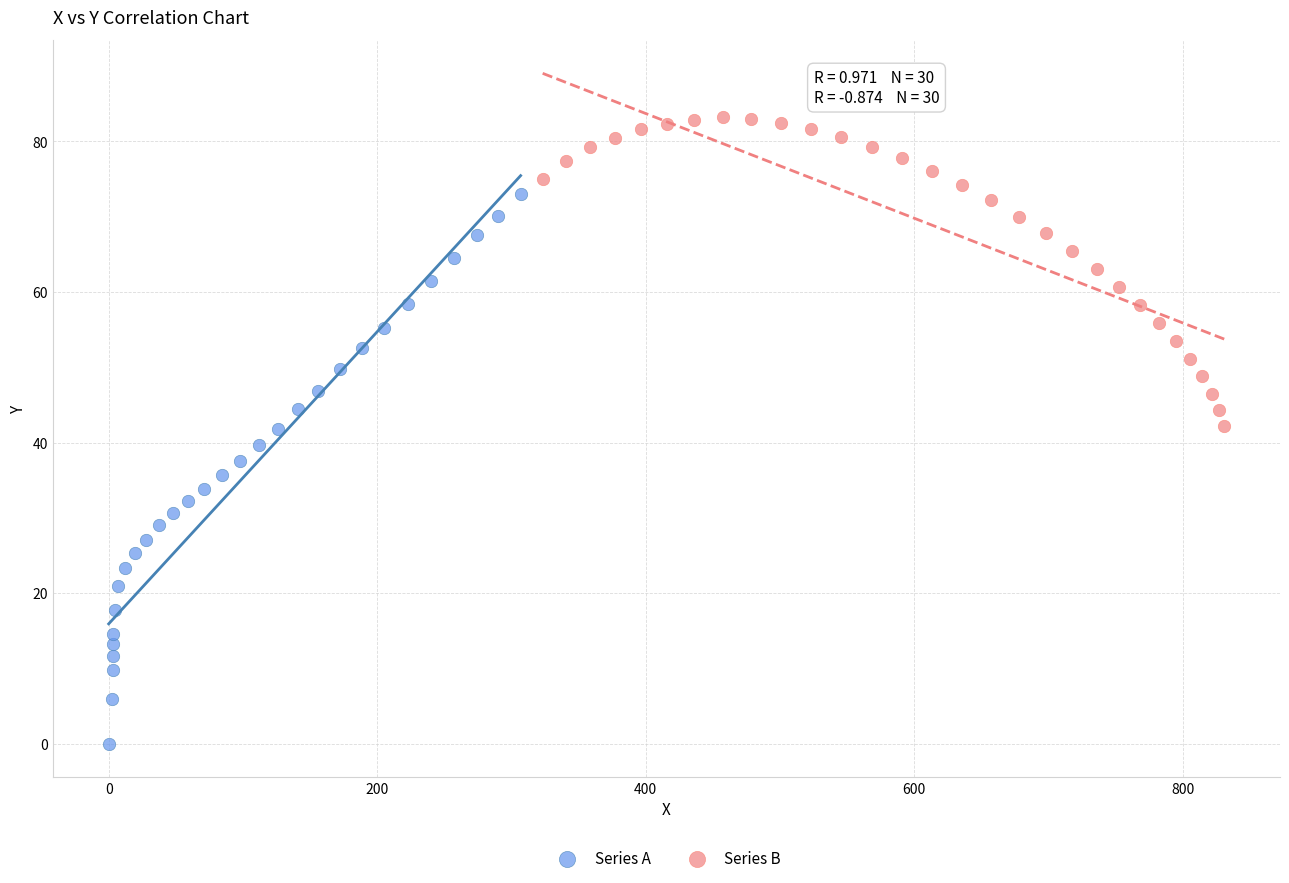

Which series reaches the minimum Y coordinate?

Series A